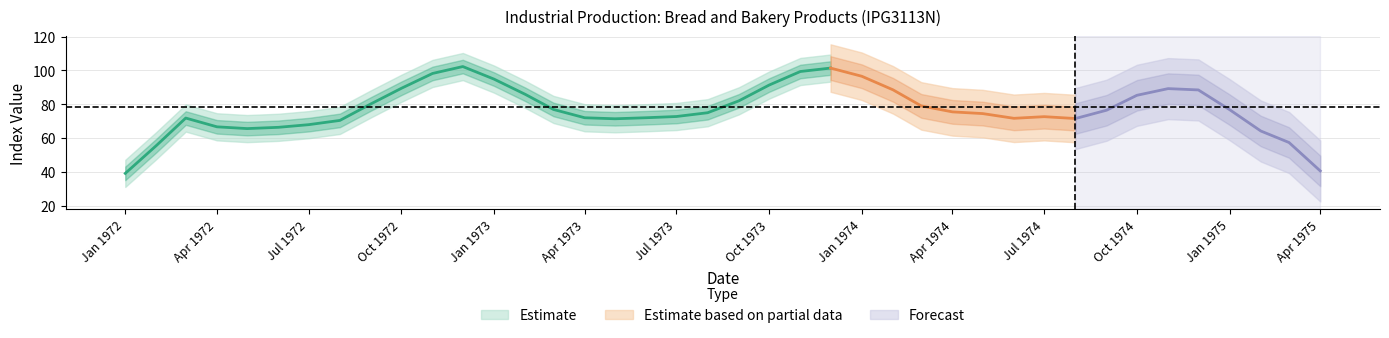

What is the greatest value displayed?

109.1